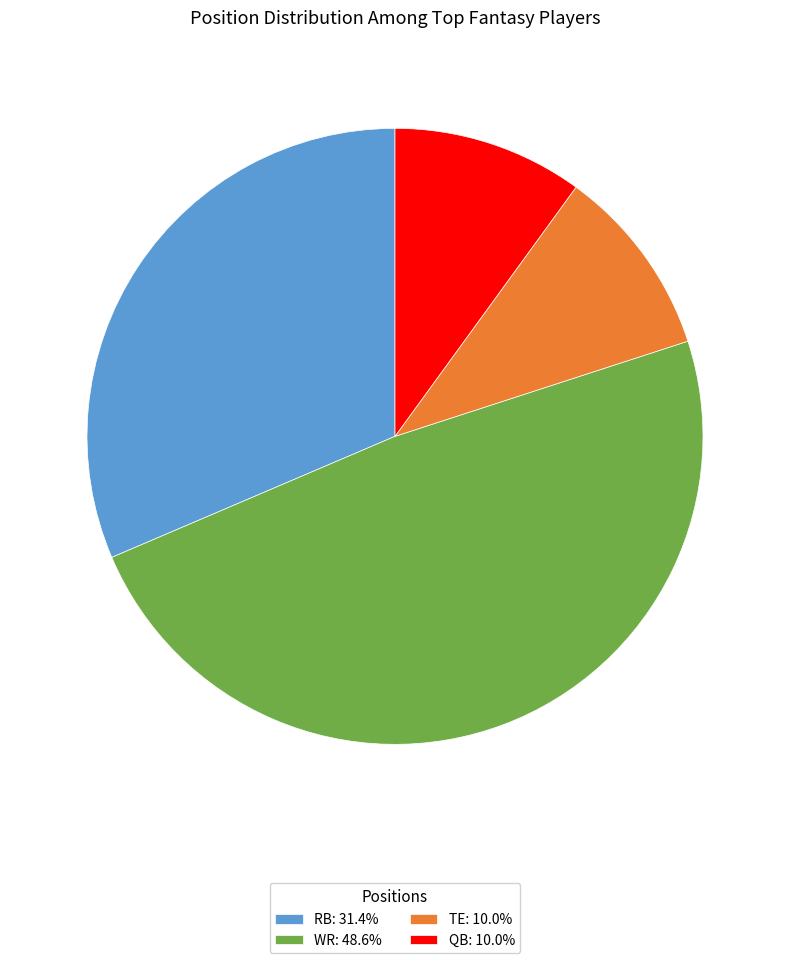

Approximately how many times larger is the value at TE: 10.0% compared to QB: 10.0%?

1.0